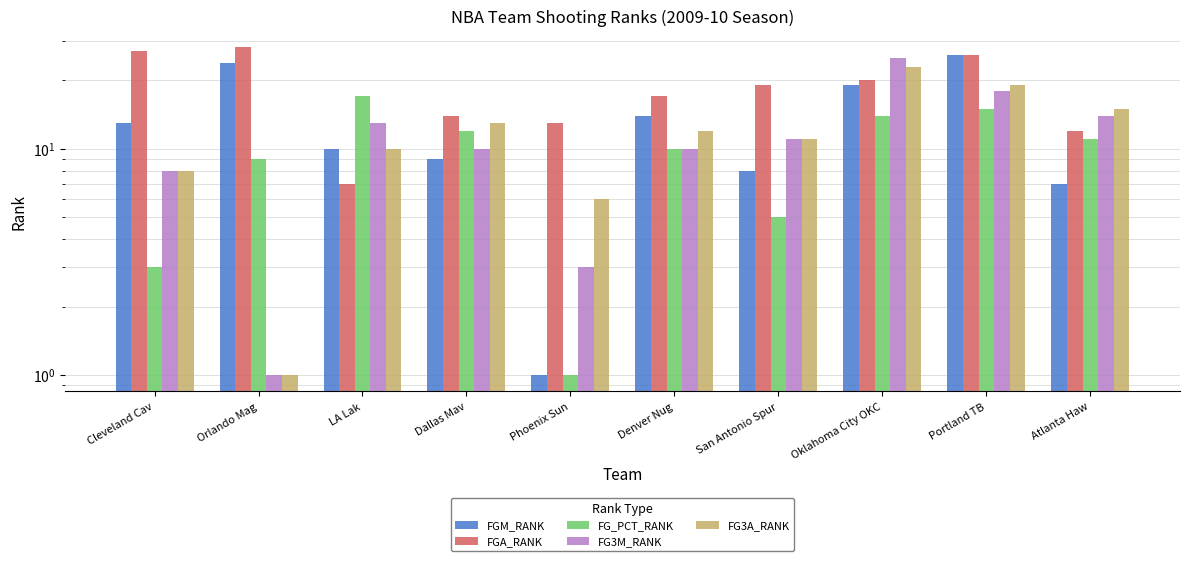

How many data points in FGM_RANK are above 13?

4